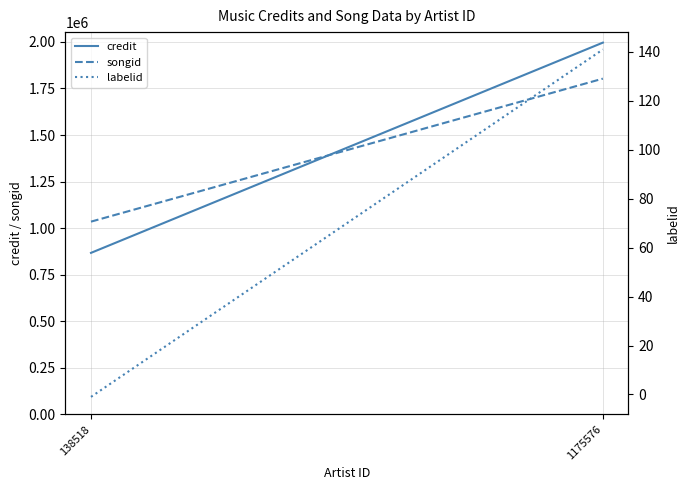

Which series changed the most between 138518 and 1175576?

credit